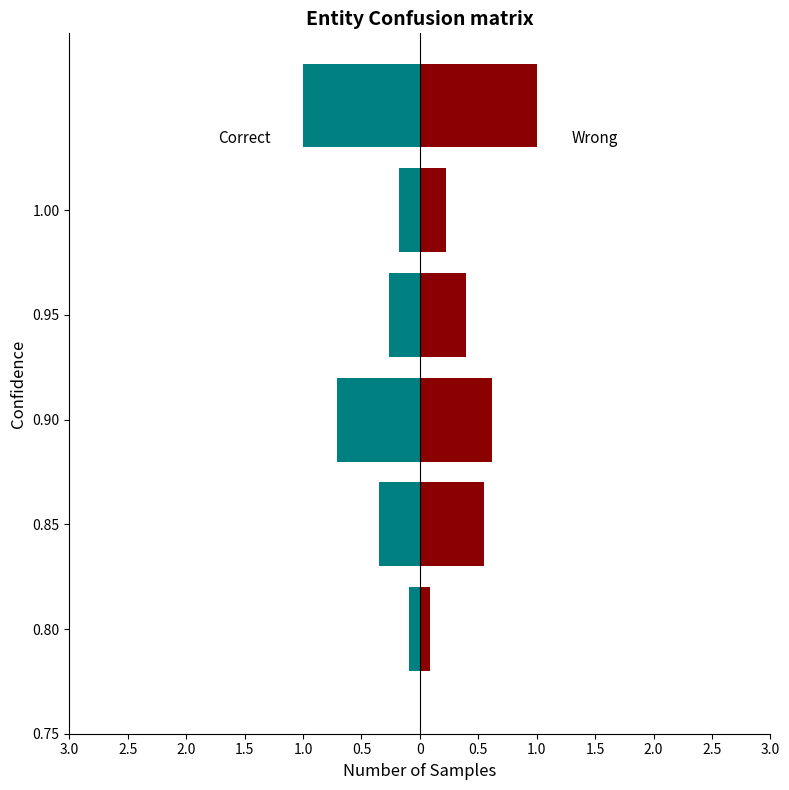

Reading right to left, list all the values displayed in this chart.

col_2: -1.0	-0.2	-0.3	-0.7	-0.3	-0.1
col_1: 1.0	0.2	0.4	0.6	0.6	0.1